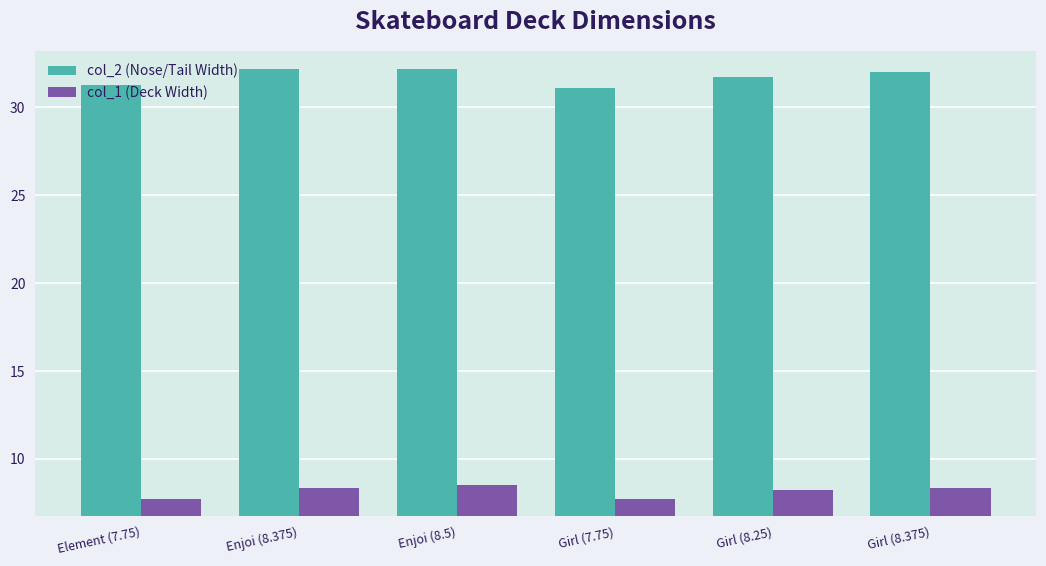

Which series has the widest spread of values?

col_2 (Nose/Tail Width)